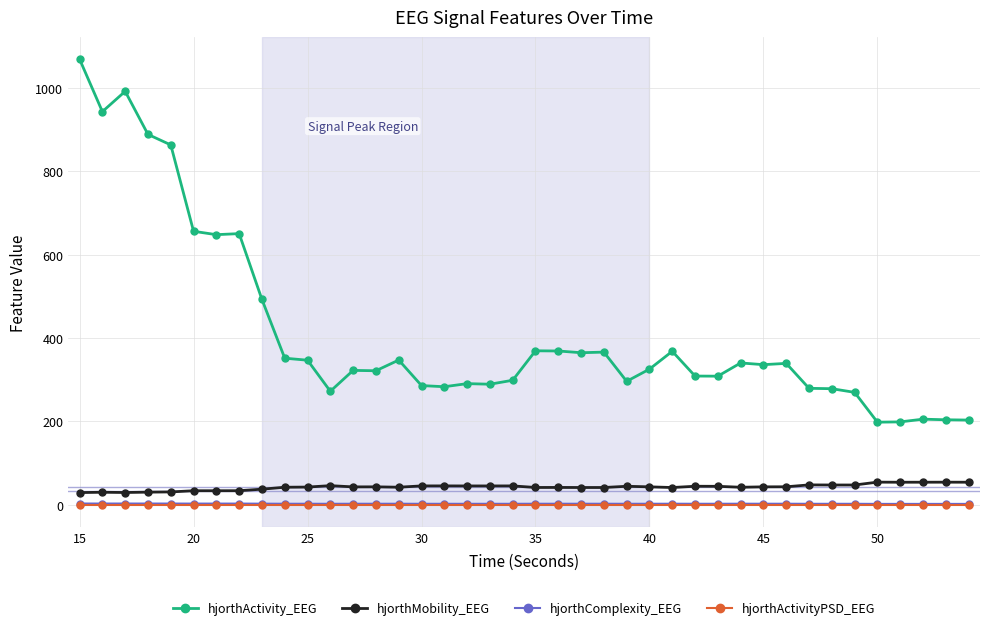

What are all the series names shown in the legend?

hjorthActivity_EEG, hjorthMobility_EEG, hjorthComplexity_EEG, hjorthActivityPSD_EEG